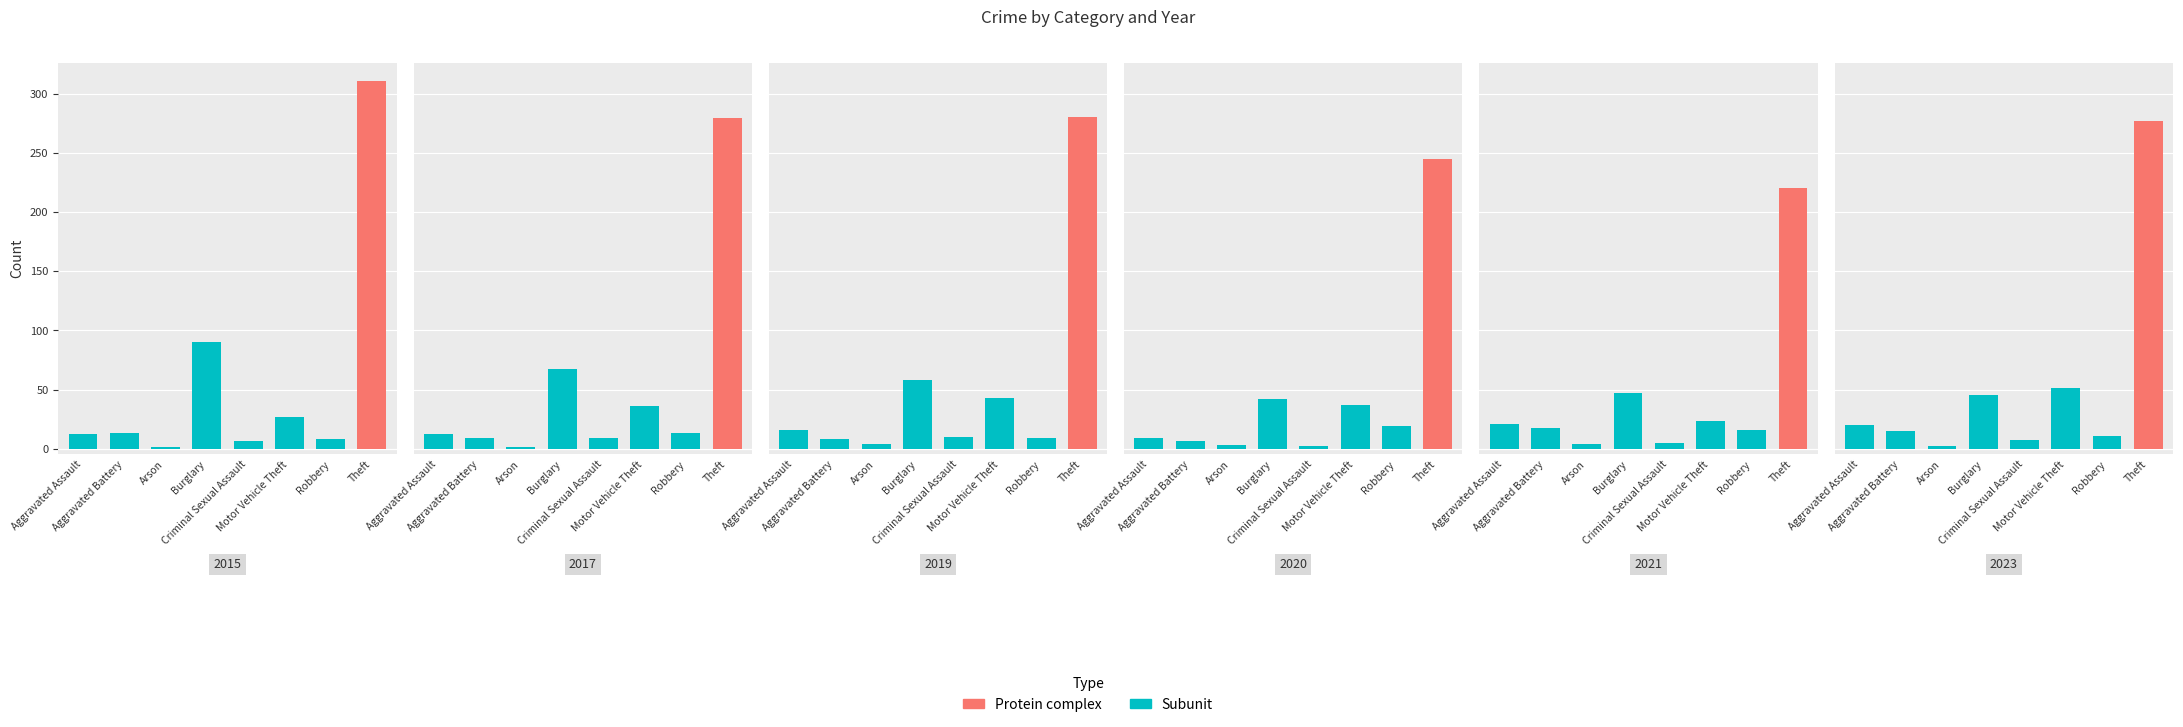

Does the chart contain stacked bars?

No